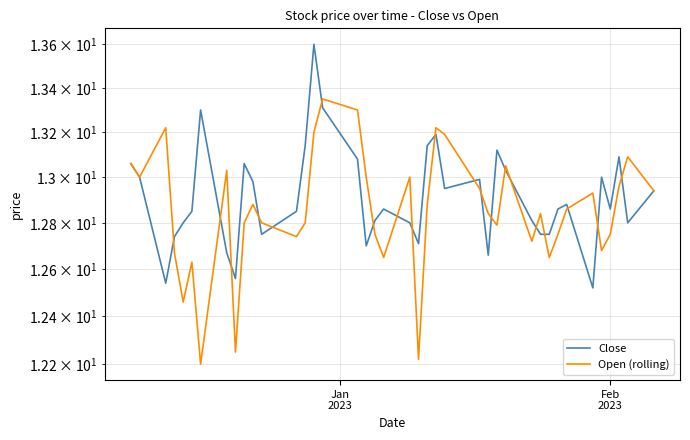

List the series in order of their overall mean, highest first.

Close, Open (rolling)